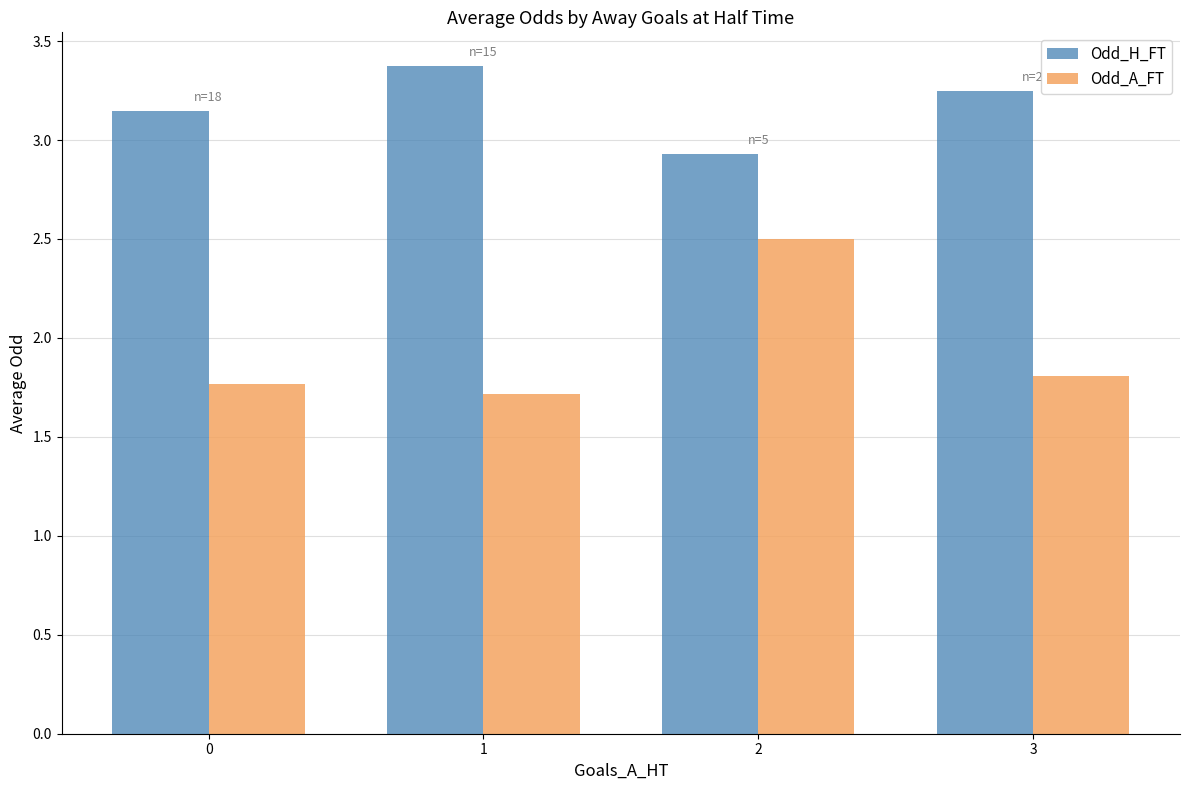

What is the spread (max minus min) of values at 1?

1.7